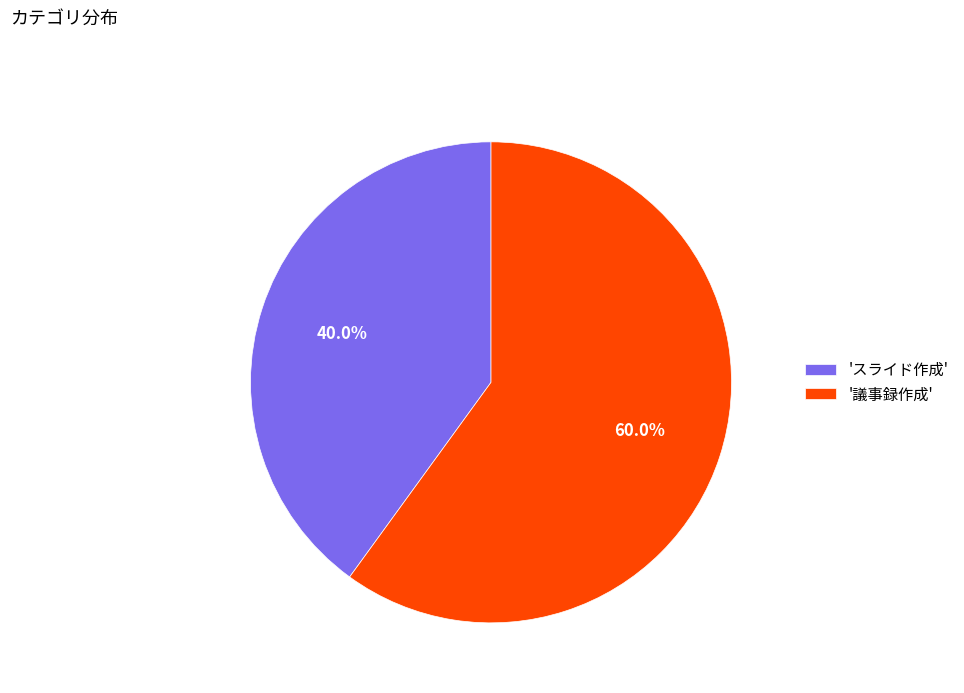

Do '議事録作成' and 'スライド作成' together represent more than half of the pie?

Yes